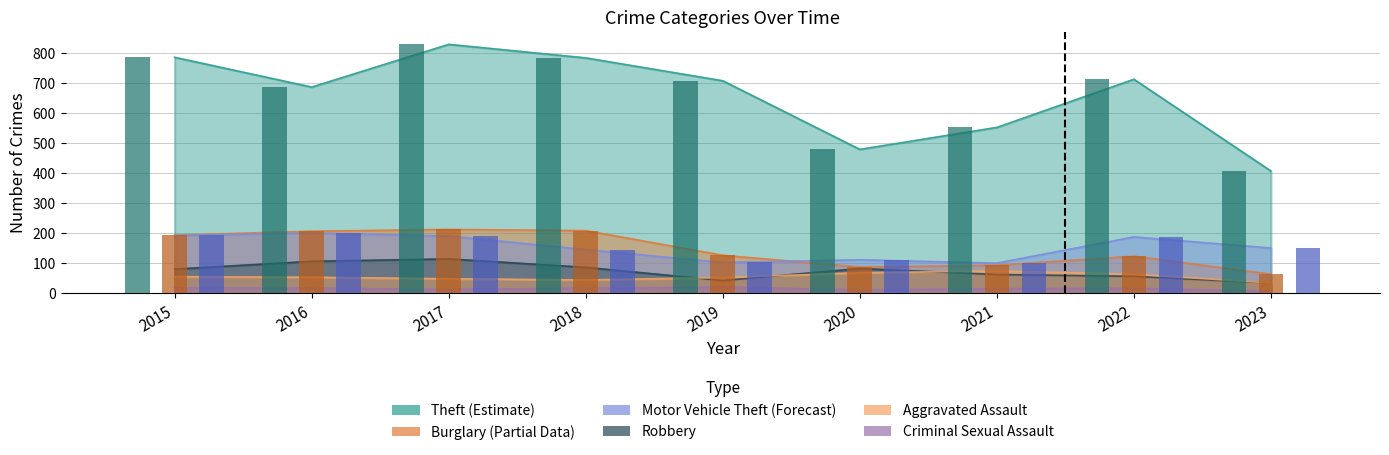

What is the difference between the Motor Vehicle Theft values at 2019 and 2023?

48